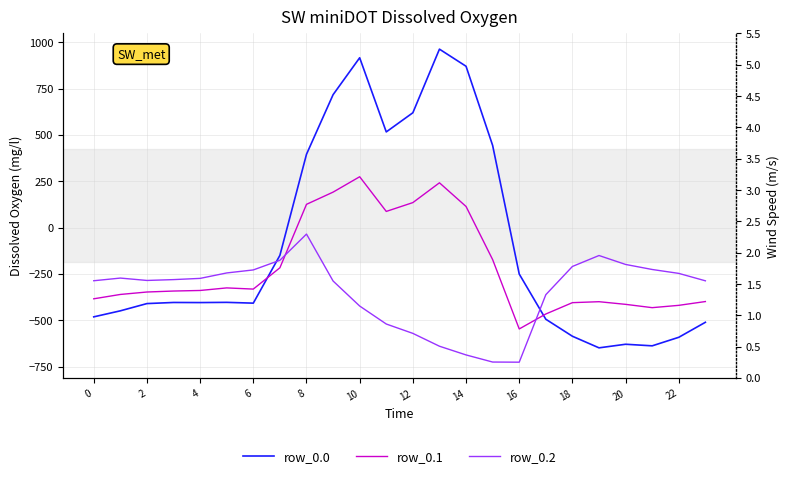

Which series changed the most between 22 and 22?

row_0.0